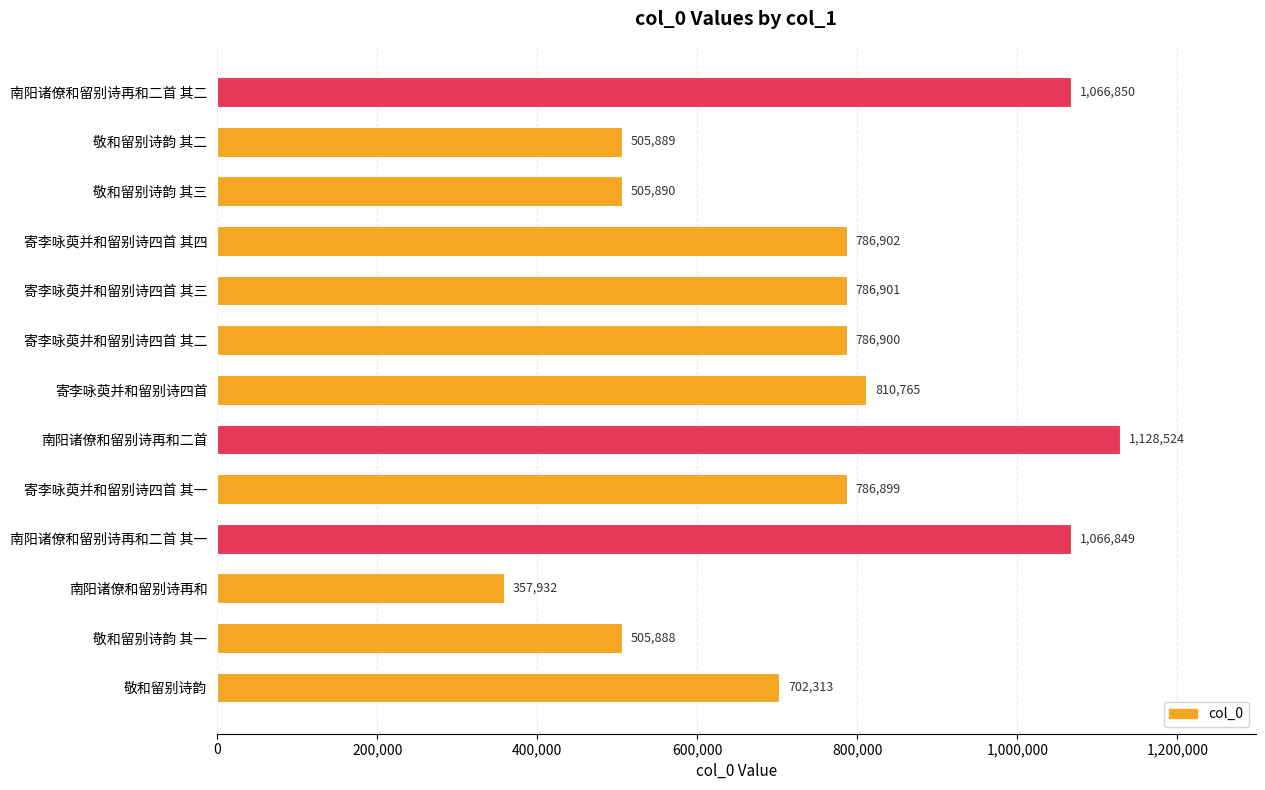

List the labels in order of value, largest first.

南阳诸僚和留别诗再和二首, 南阳诸僚和留别诗再和二首 其二, 南阳诸僚和留别诗再和二首 其一, 寄李咏萸并和留别诗四首, 寄李咏萸并和留别诗四首 其四, 寄李咏萸并和留别诗四首 其三, 寄李咏萸并和留别诗四首 其二, 寄李咏萸并和留别诗四首 其一, 敬和留别诗韵, 敬和留别诗韵 其三, 敬和留别诗韵 其二, 敬和留别诗韵 其一, 南阳诸僚和留别诗再和